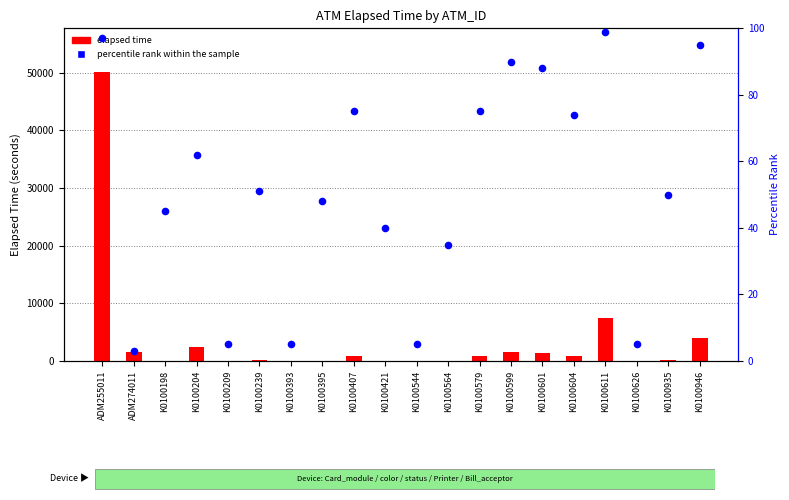

Which series reaches the maximum Y coordinate?

elapsed time